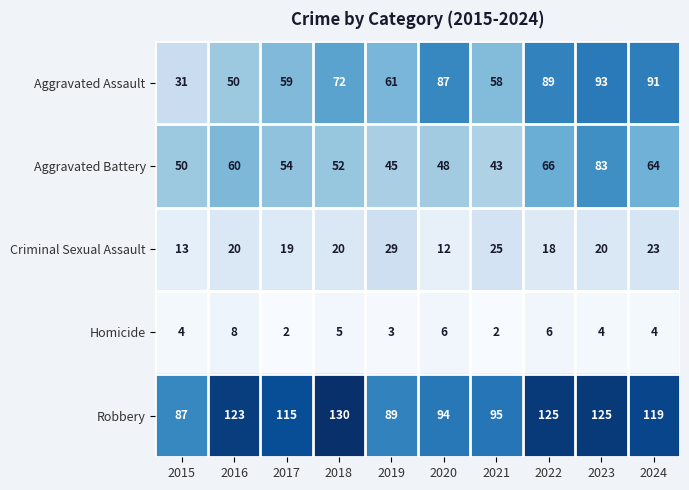

Where is Aggravated Battery nearest to the value 63?

2024